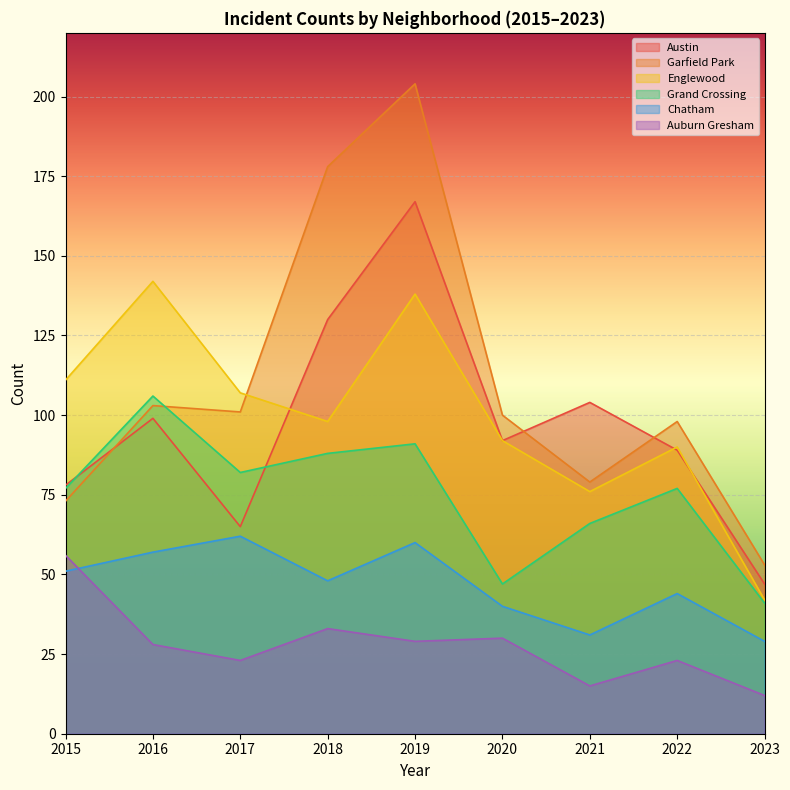

What is the spread (max minus min) of values at 2020?

70